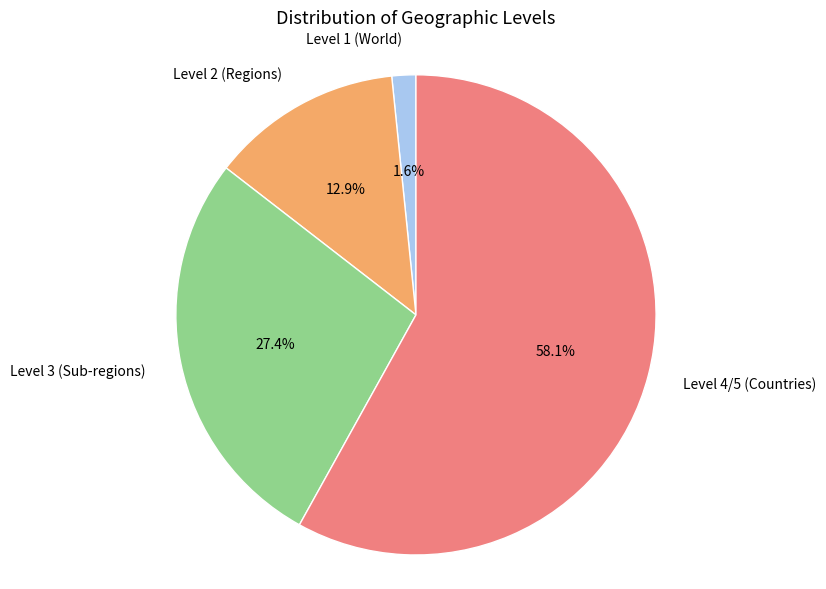

Does any single category account for the majority?

Yes